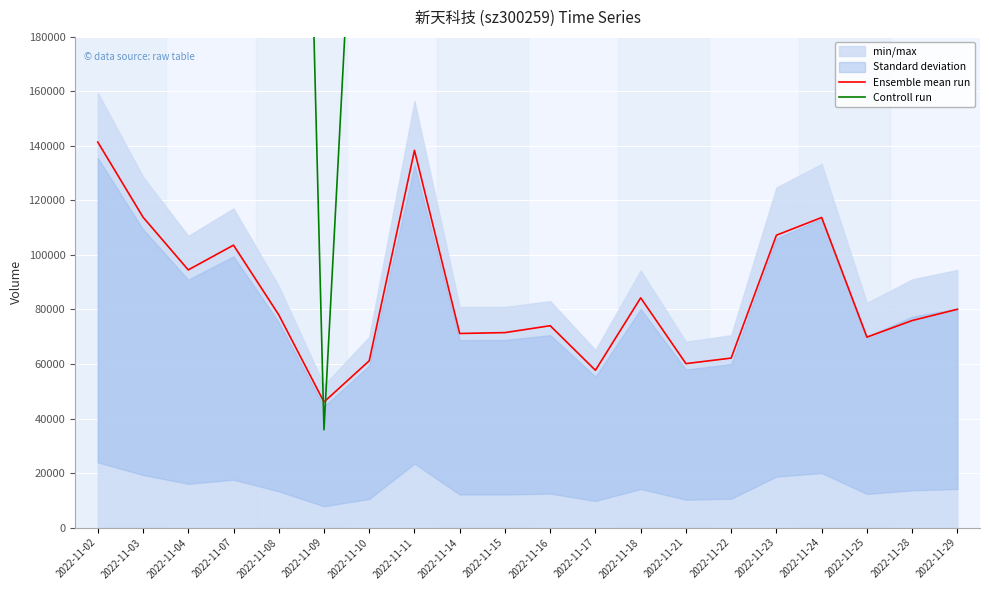

Rank the categories by Controll run value from highest to lowest.

2022-11-02, 2022-11-11, 2022-11-24, 2022-11-03, 2022-11-23, 2022-11-07, 2022-11-04, 2022-11-18, 2022-11-29, 2022-11-28, 2022-11-08, 2022-11-16, 2022-11-15, 2022-11-25, 2022-11-14, 2022-11-22, 2022-11-10, 2022-11-21, 2022-11-17, 2022-11-09